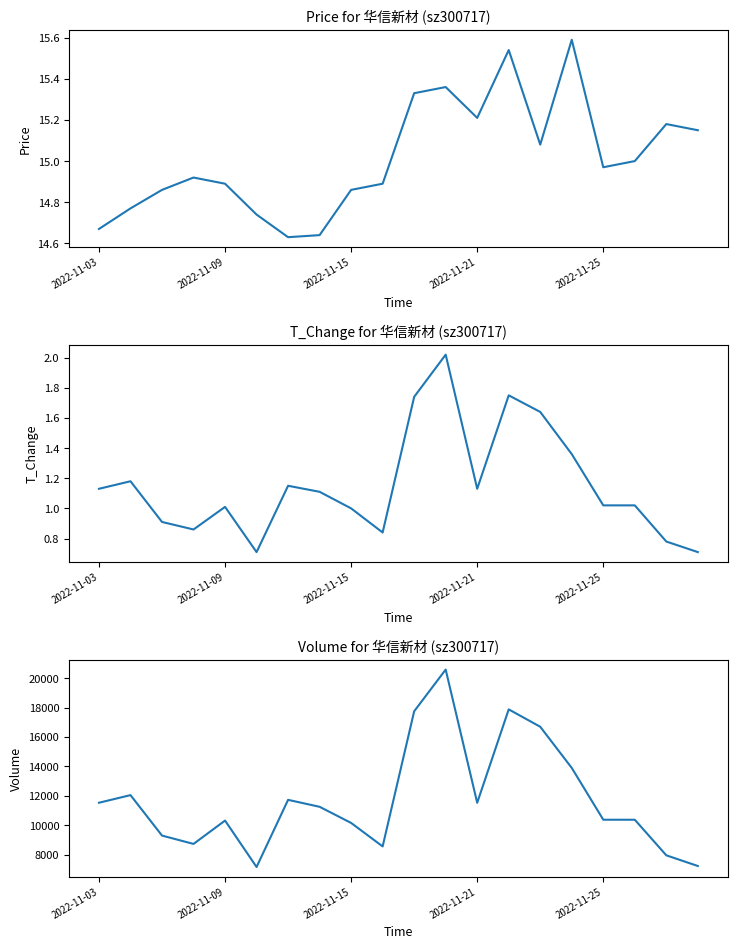

At how many categories does at least one series exceed 11768?

6